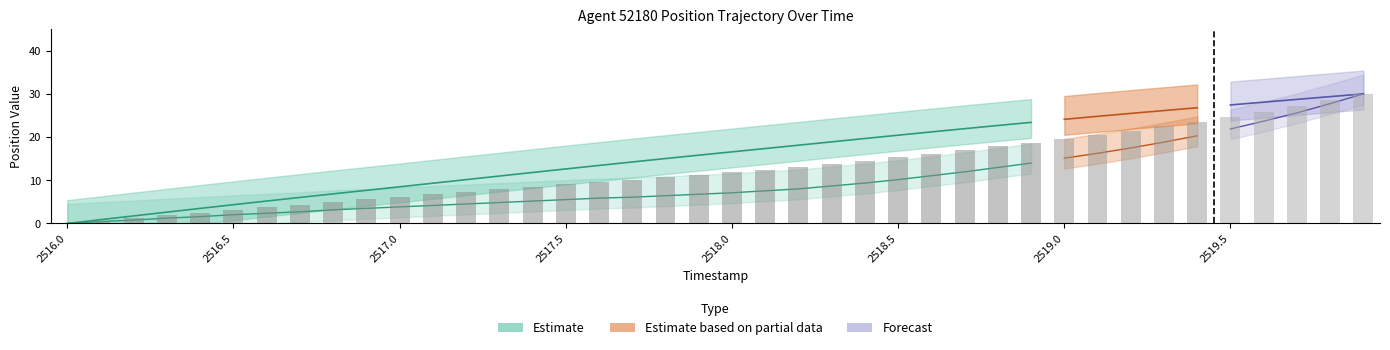

What is the greatest value displayed?

30.0